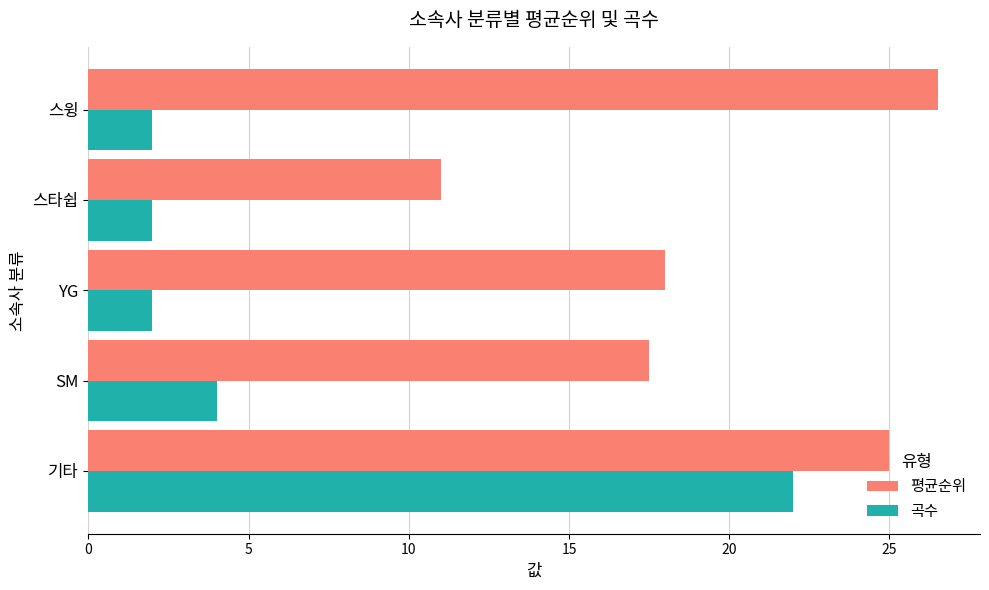

True or false: 평균순위 has a value of 26.5 at 스윙.

True